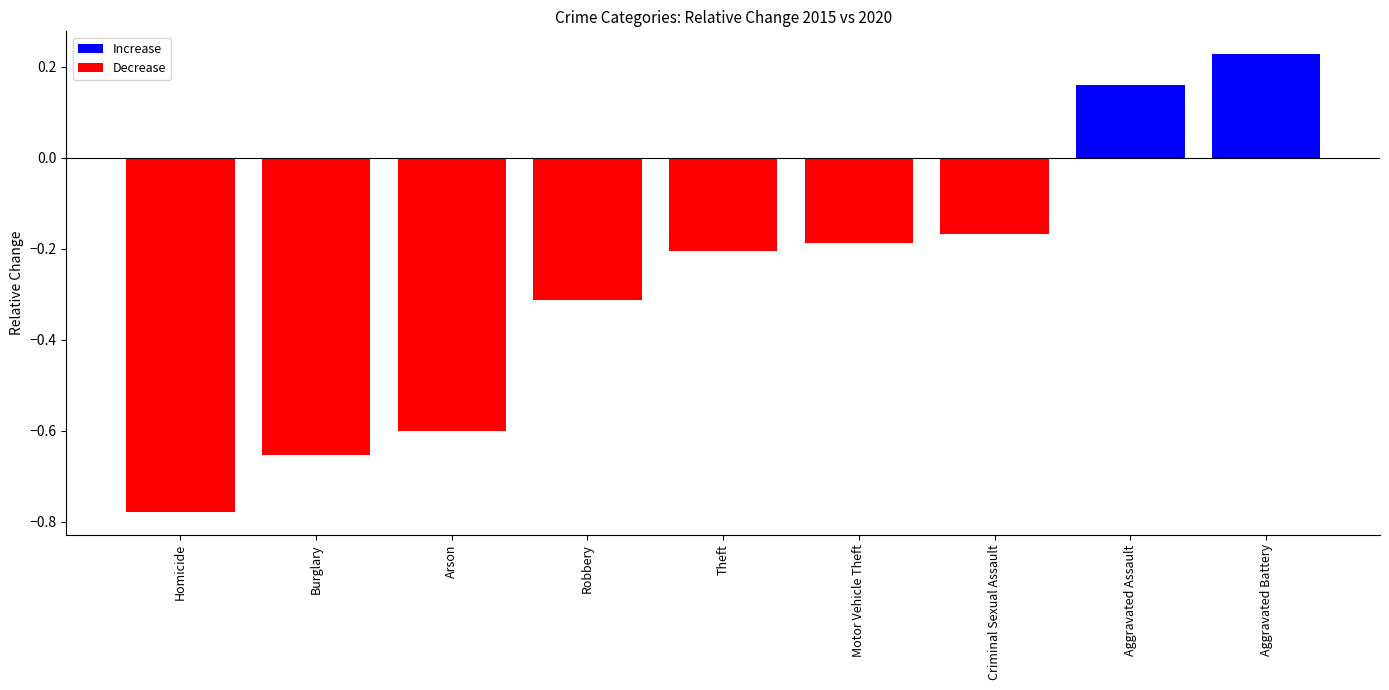

What is the label of the 1st bar from the left?

Homicide